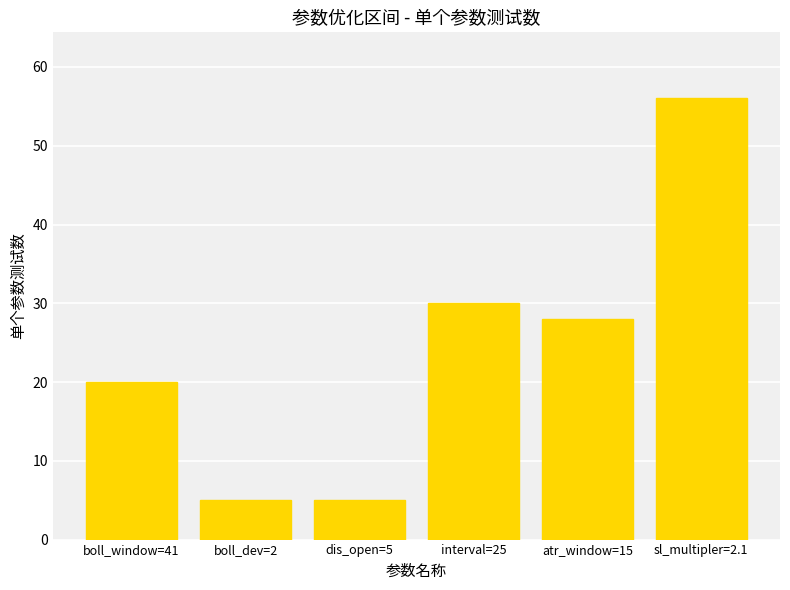

Between atr_window=15 and dis_open=5, which is larger?

atr_window=15